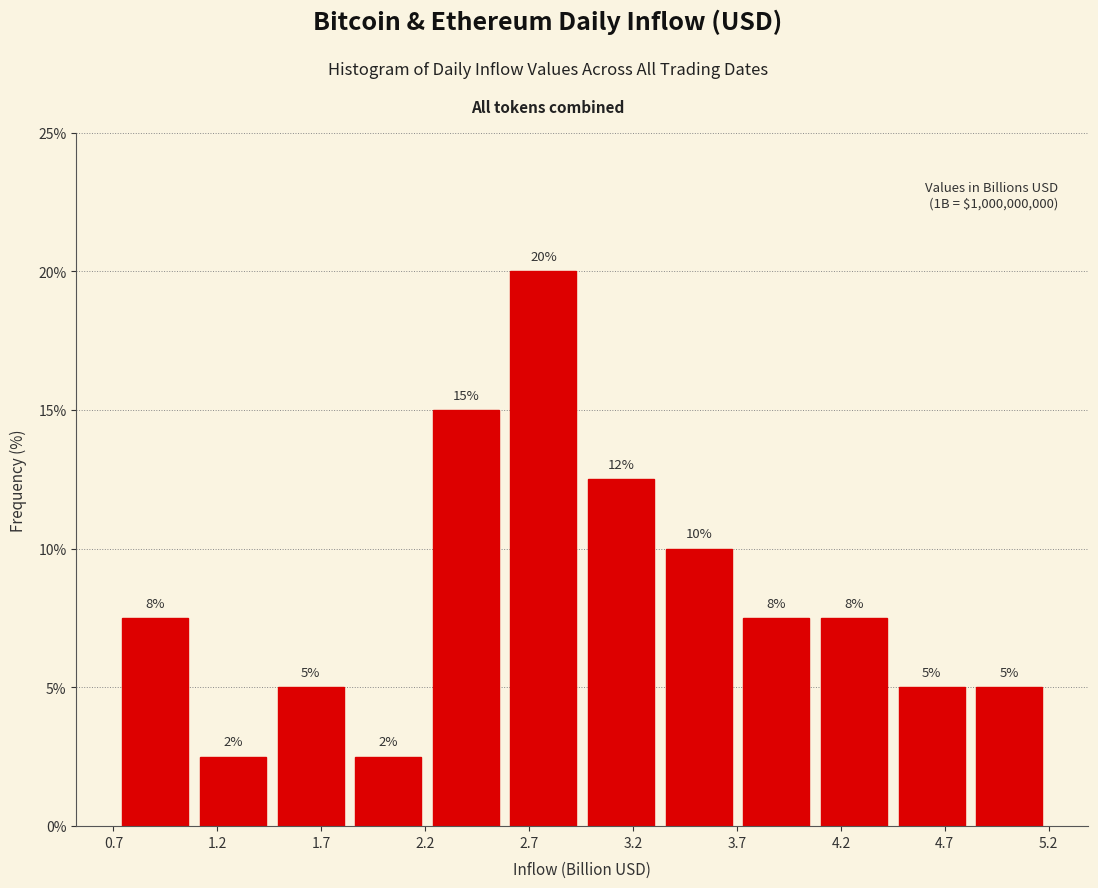

Over which range of the x-axis is the bar tallest?

2.60 to 2.95